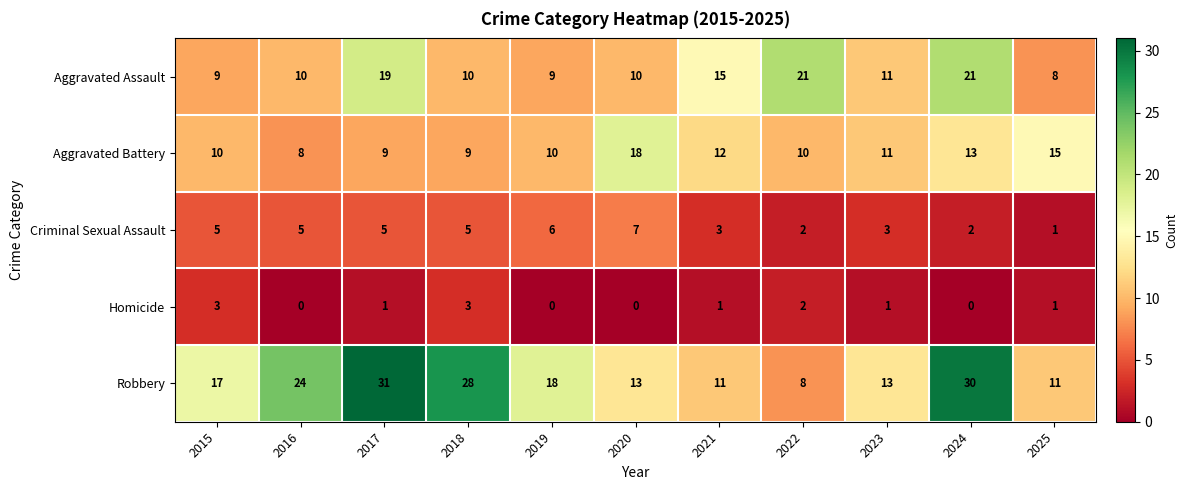

True or false: Aggravated Battery has a value of 4 at 2019.

False